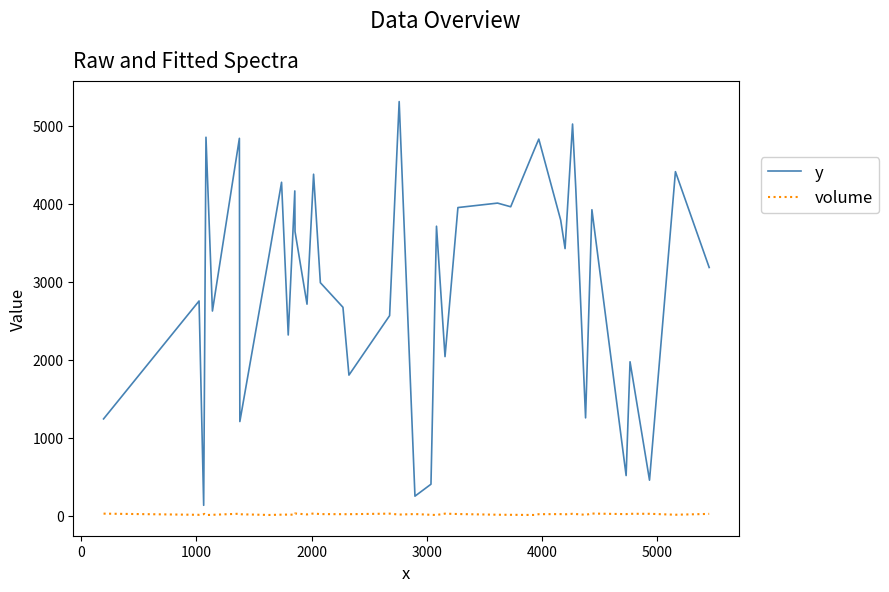

Which series has the largest range (max minus min)?

y